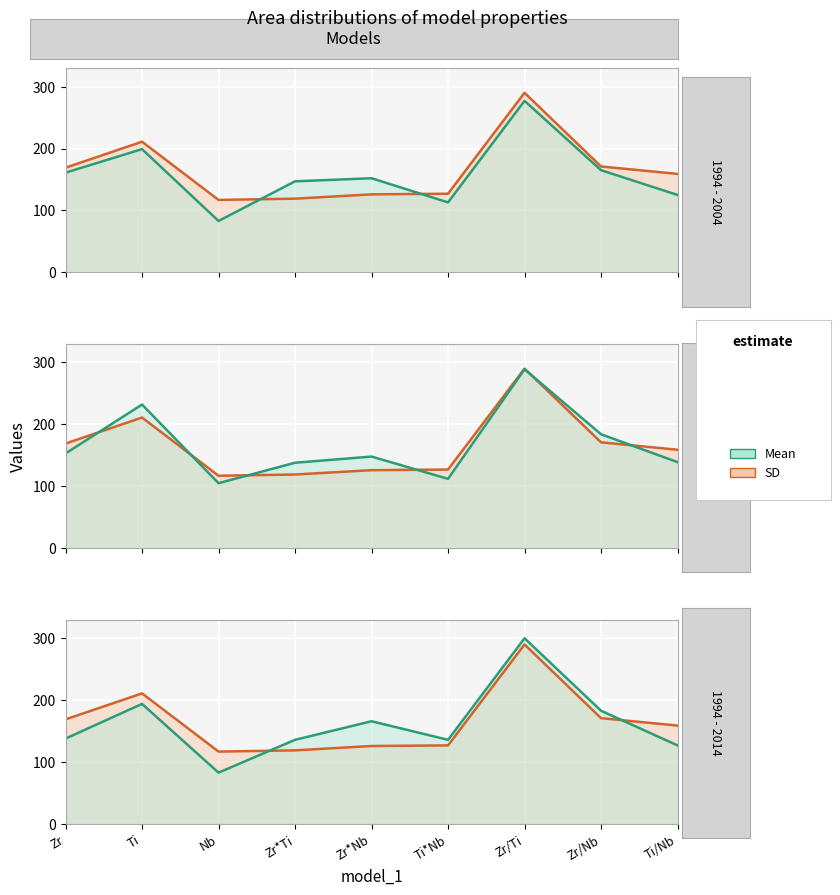

Is the value of model_4 at Zr*Ti greater than the value of model_2 at Zr*Ti?

No